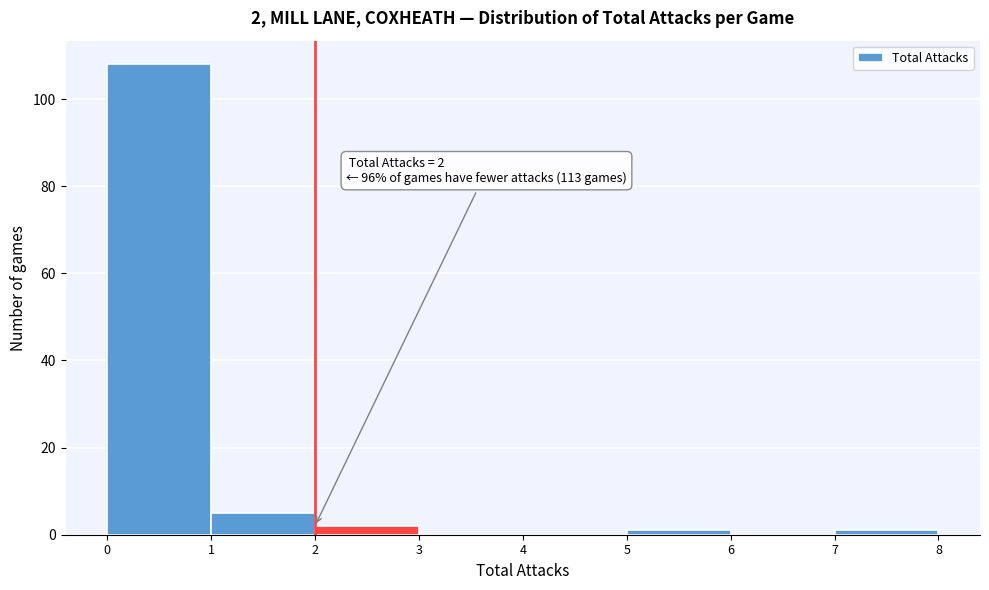

Which range on the x-axis has the tallest bar?

0 to 1